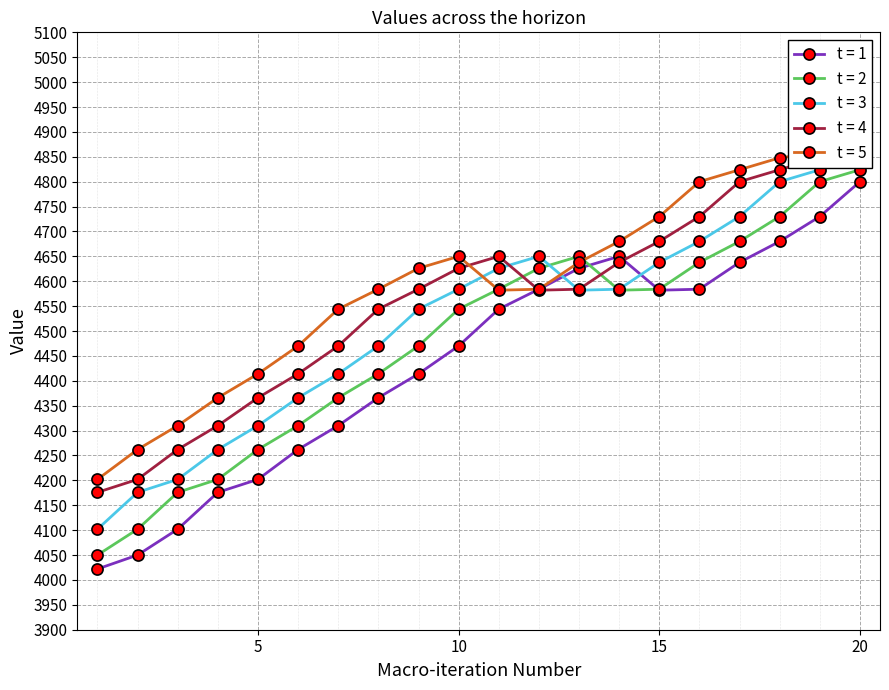

What is the average value of the t = 4 series?

4557